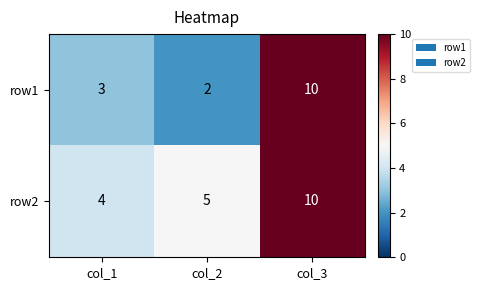

Which category has the lowest value across all series?

col_2